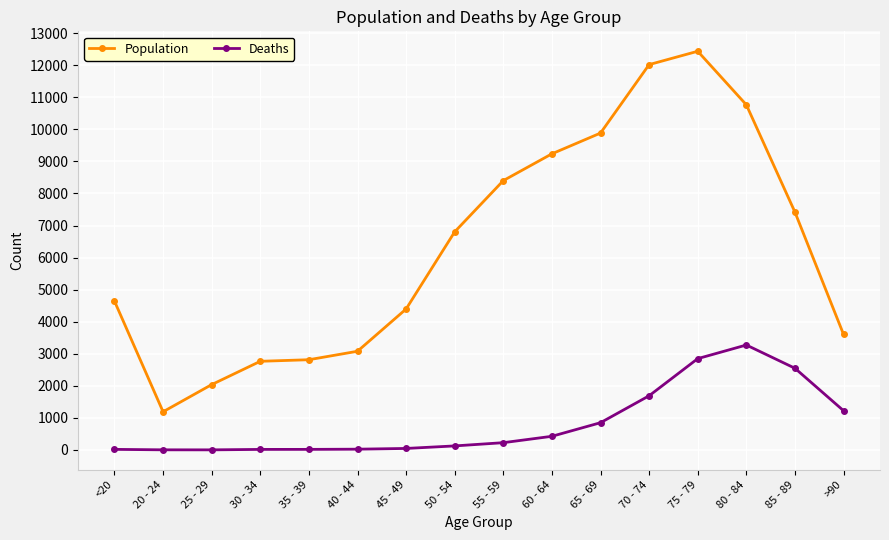

What is the difference between the second highest and second lowest values in the Deaths series?

2844